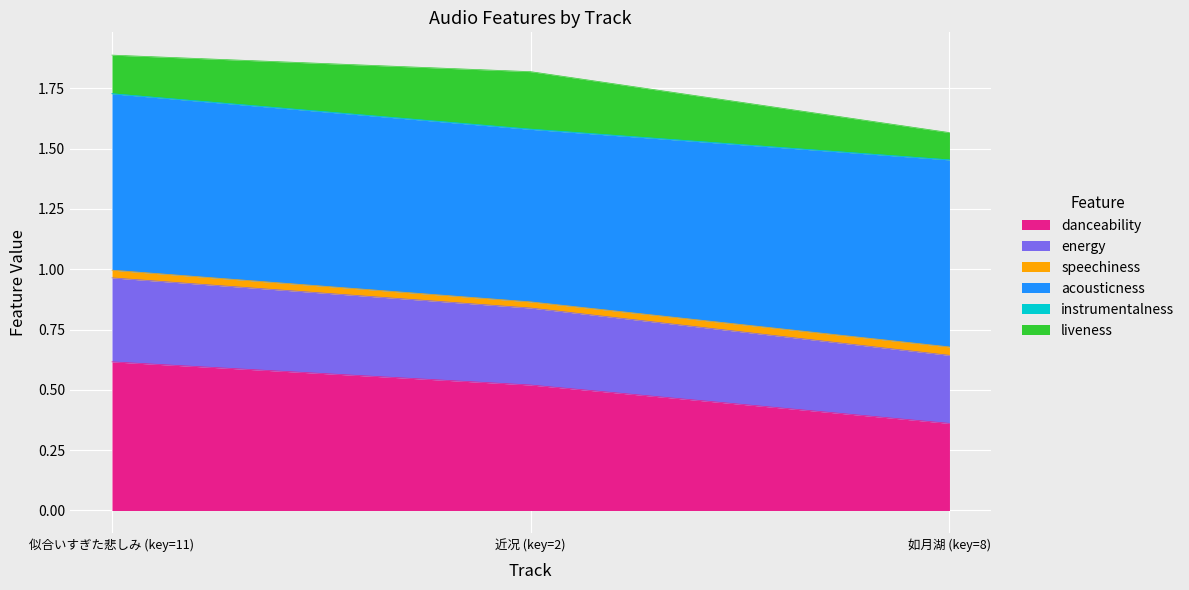

Rank the series at 如月湖 (key=8) from lowest to highest value.

instrumentalness, speechiness, liveness, energy, danceability, acousticness